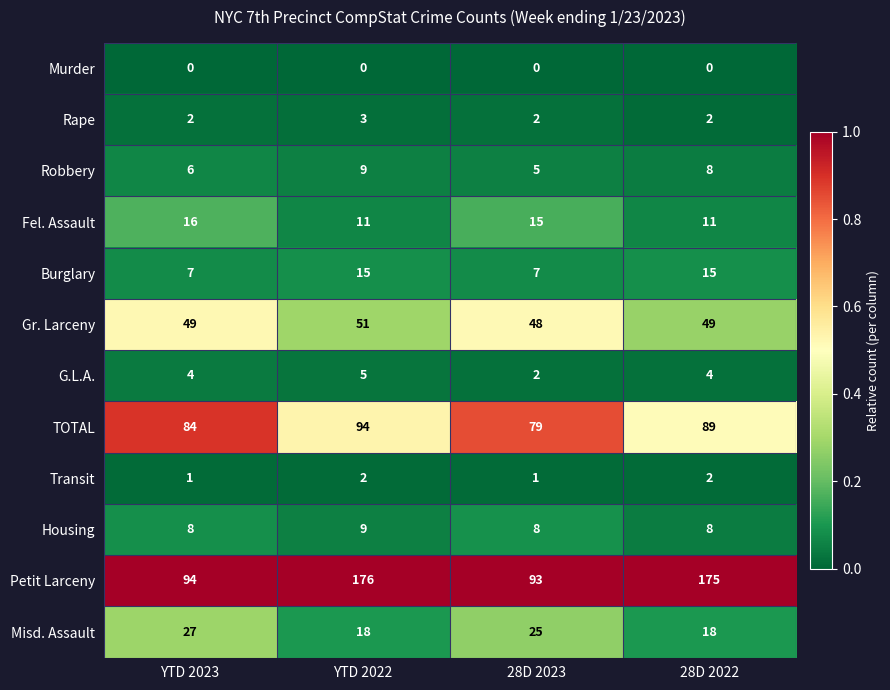

Where is TOTAL nearest to the value 86?

YTD 2023